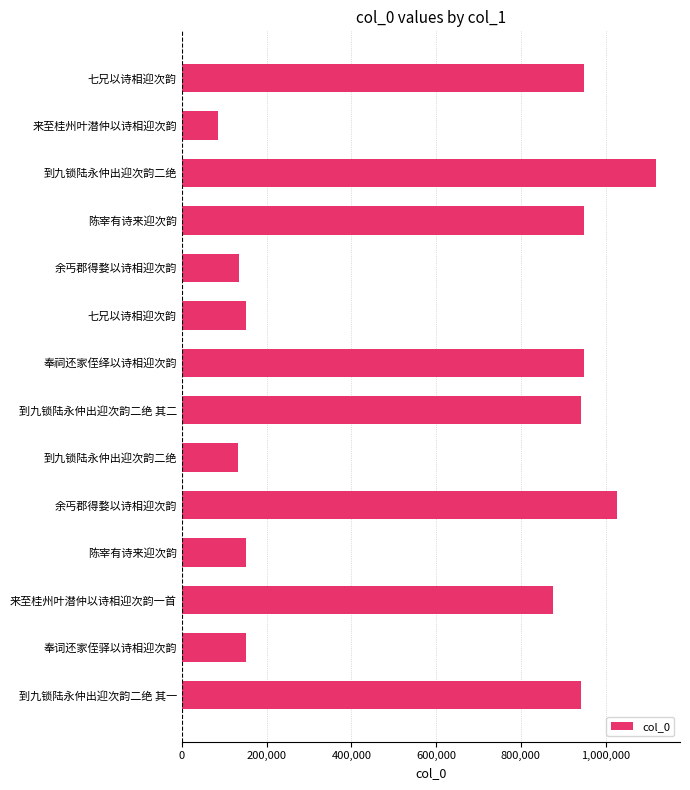

Which category has the lowest value across all series?

来至桂州叶潜仲以诗相迎次韵